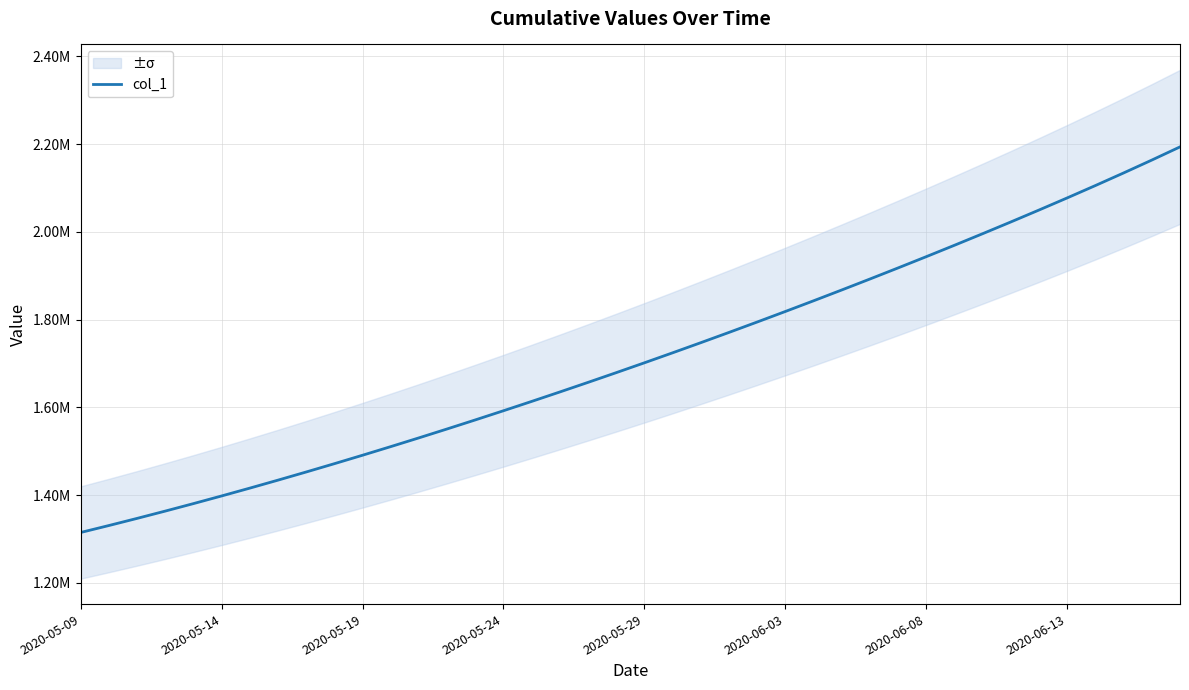

True or false: the data has more than 0 interior local peaks.

False